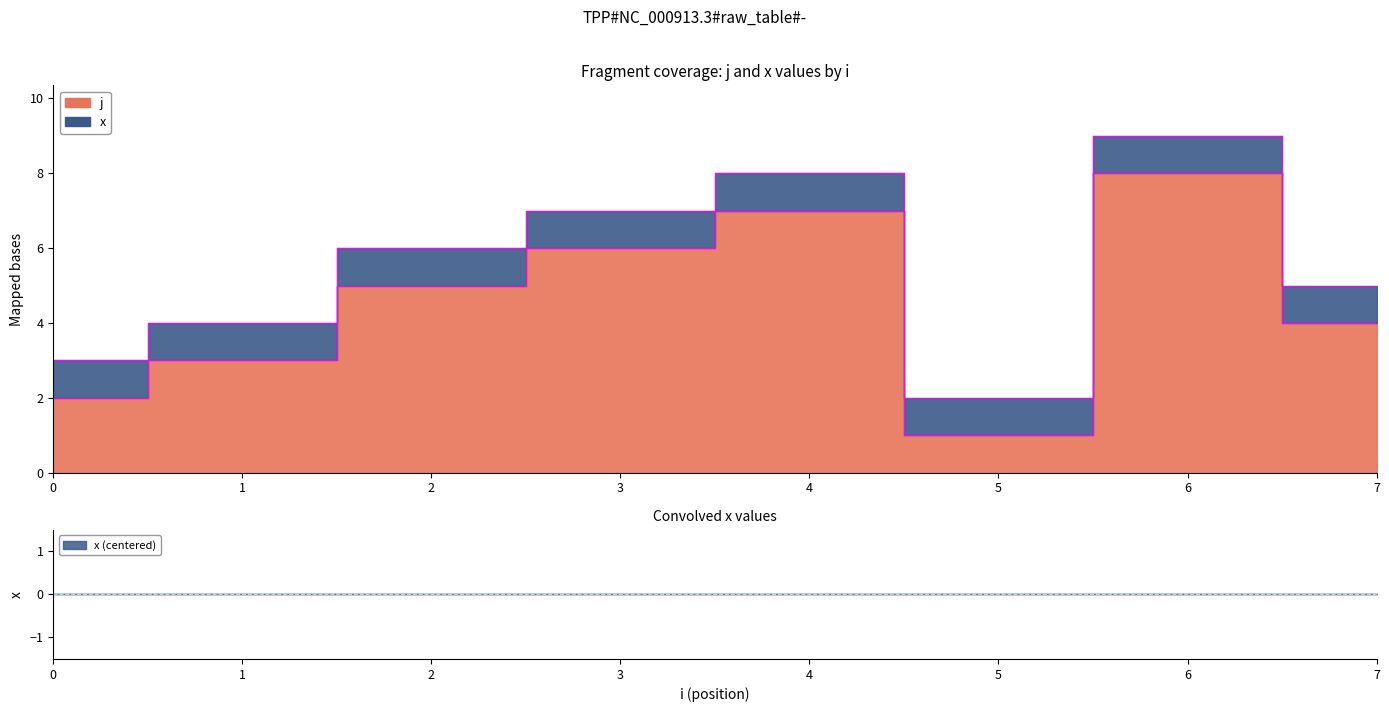

List the labels in order of value, smallest first.

5, 0, 1, 7, 2, 3, 4, 6